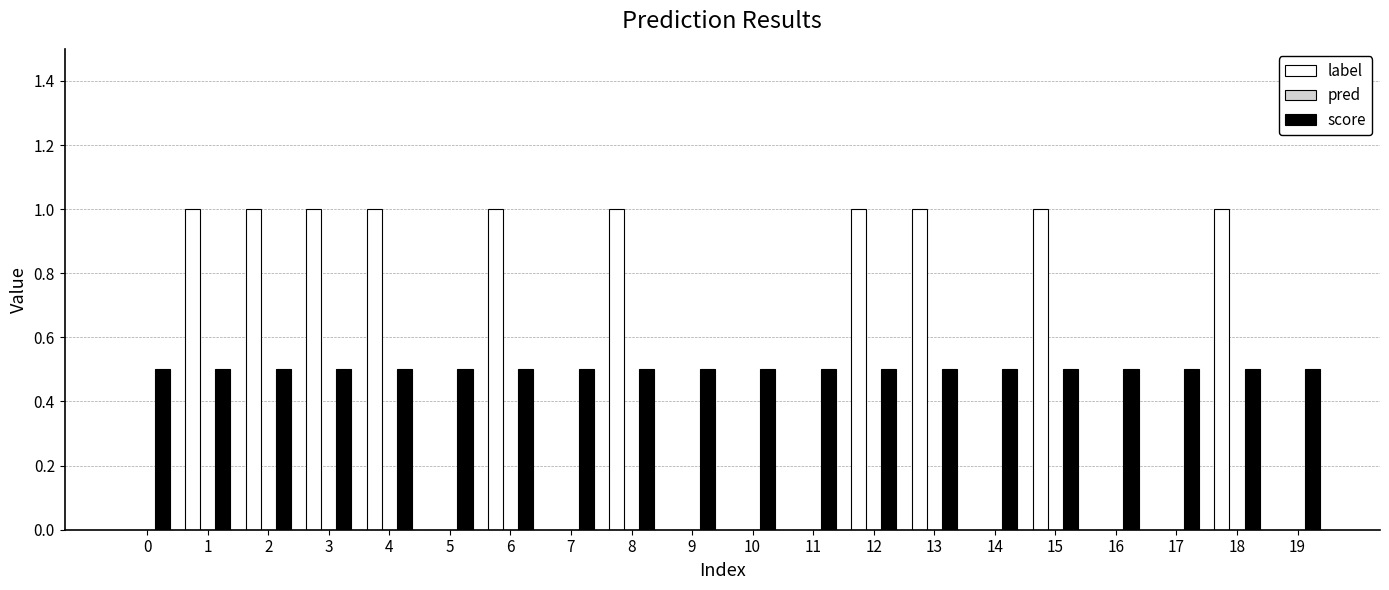

The value of label at 17 is 0.0. True or false?

True